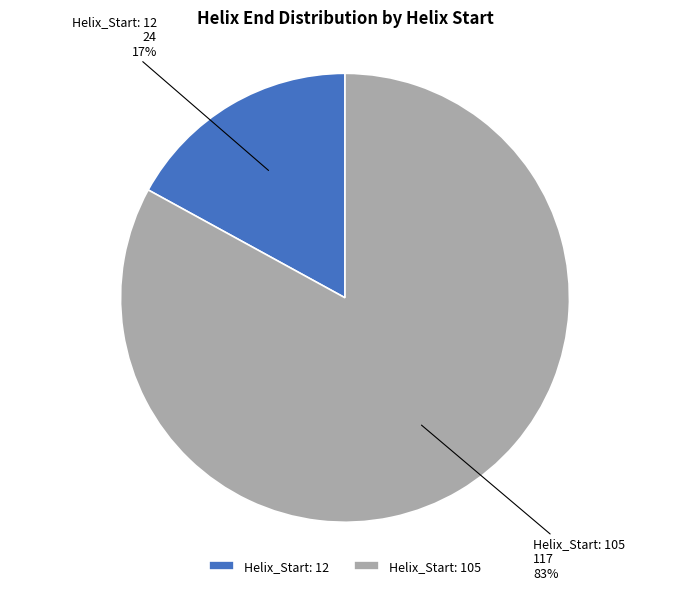

True or false: Helix_Start: 12 accounts for 17% of the total.

True